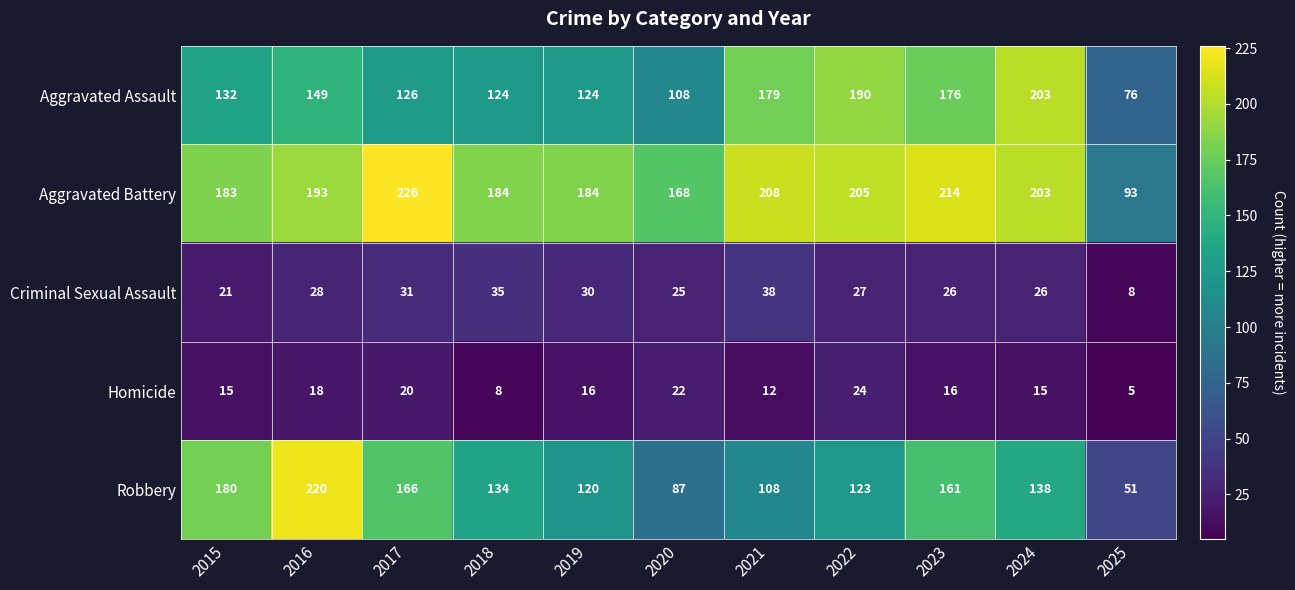

Which category has the lowest value across all series?

2025